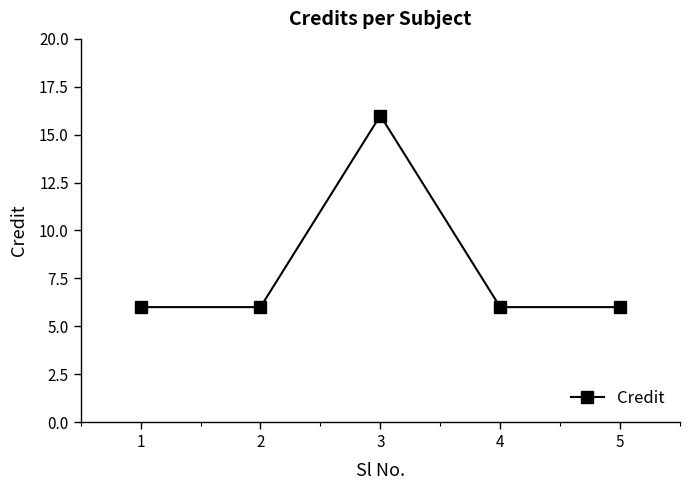

At which category does the chart reach its peak across all series?

3